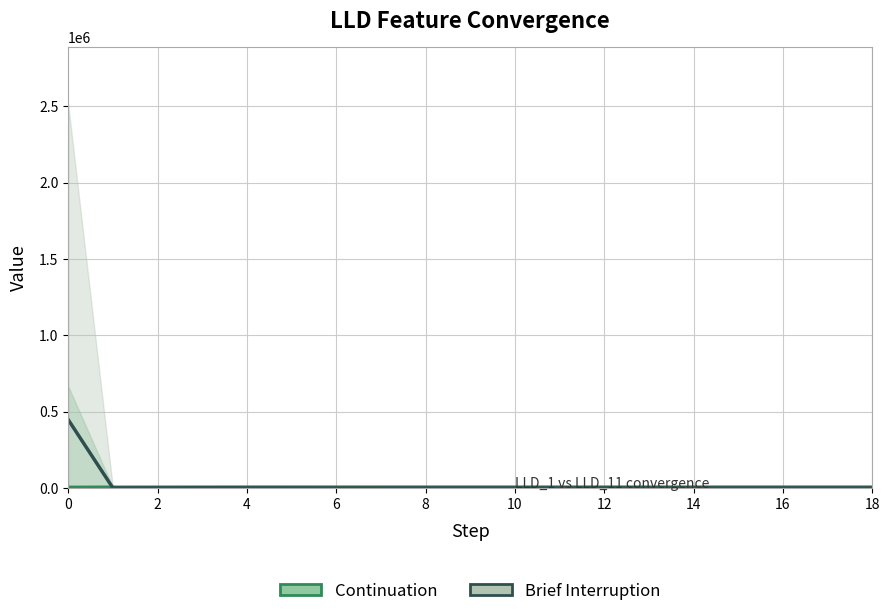

True or false: Brief Interruption has a value of 357.0 at 14.

True